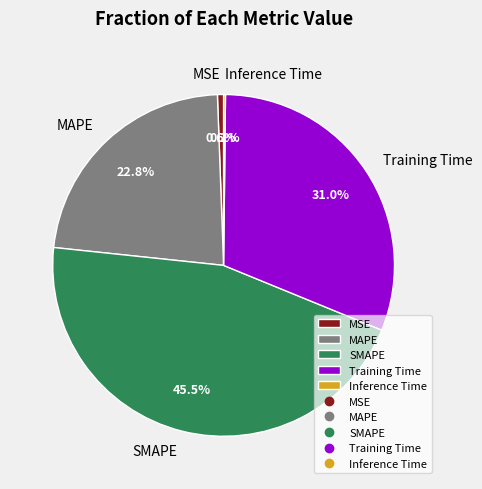

Which slice is the largest?

SMAPE